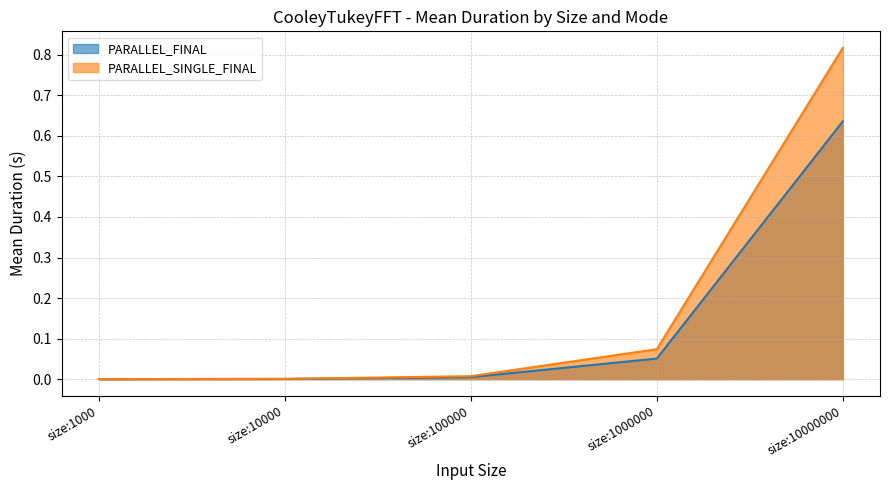

Reading left to right, extract all data points from this chart.

PARALLEL_FINAL: 0.0	0.0	0.0	0.1	0.6
PARALLEL_SINGLE_FINAL: 0.0	0.0	0.0	0.1	0.8